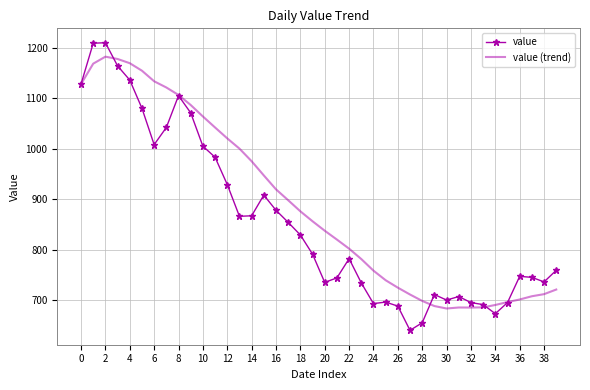

Rank the series by their average value, from lowest to highest.

value, value (trend)